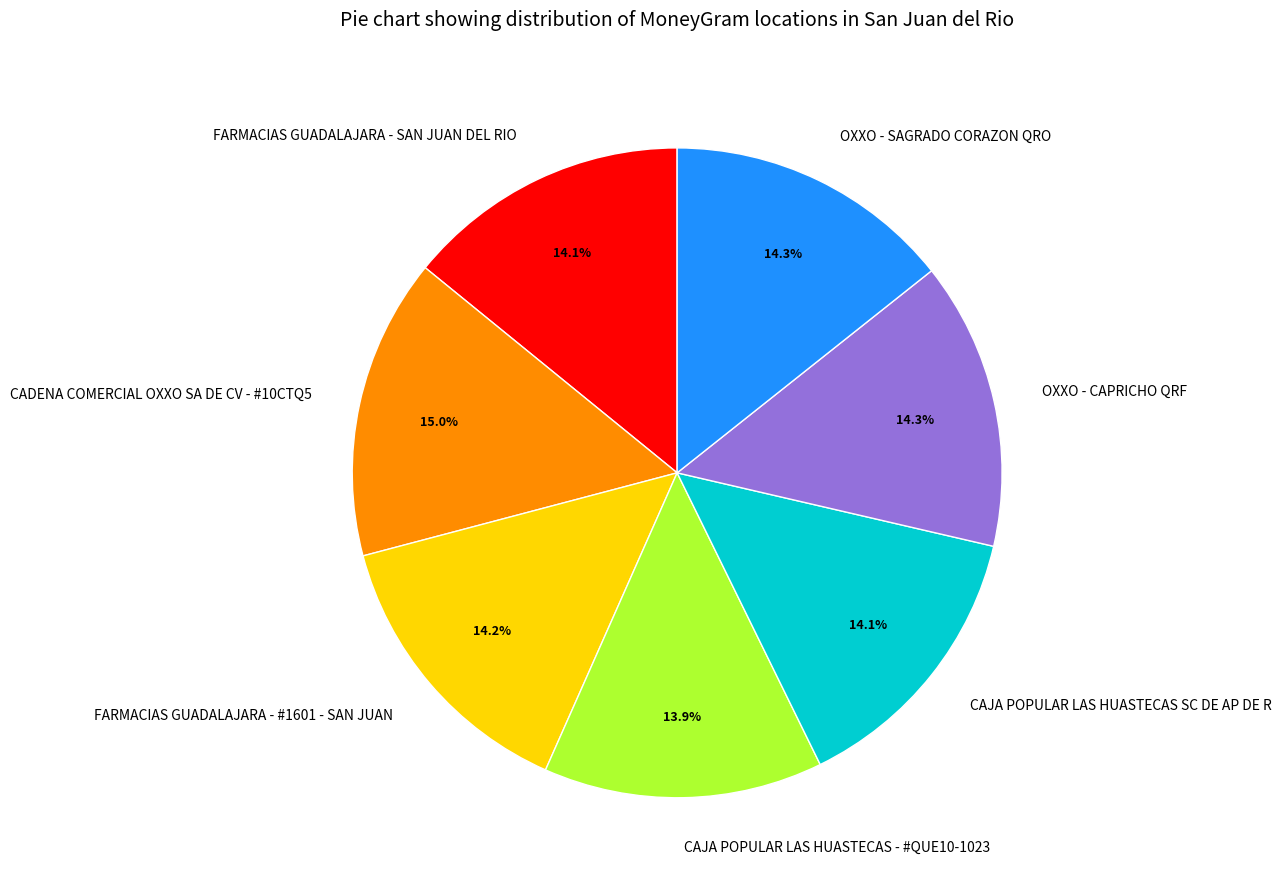

Which has a higher value, CADENA COMERCIAL OXXO SA DE CV - #10CTQ5 or CAJA POPULAR LAS HUASTECAS SC DE AP DE R?

CADENA COMERCIAL OXXO SA DE CV - #10CTQ5